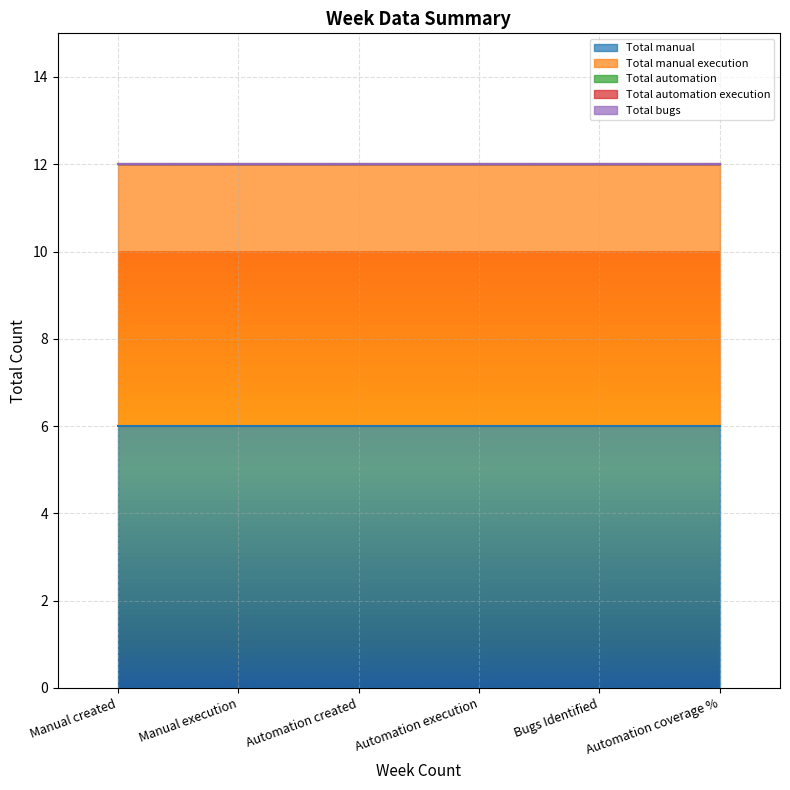

How many categories are shown in the chart?

6